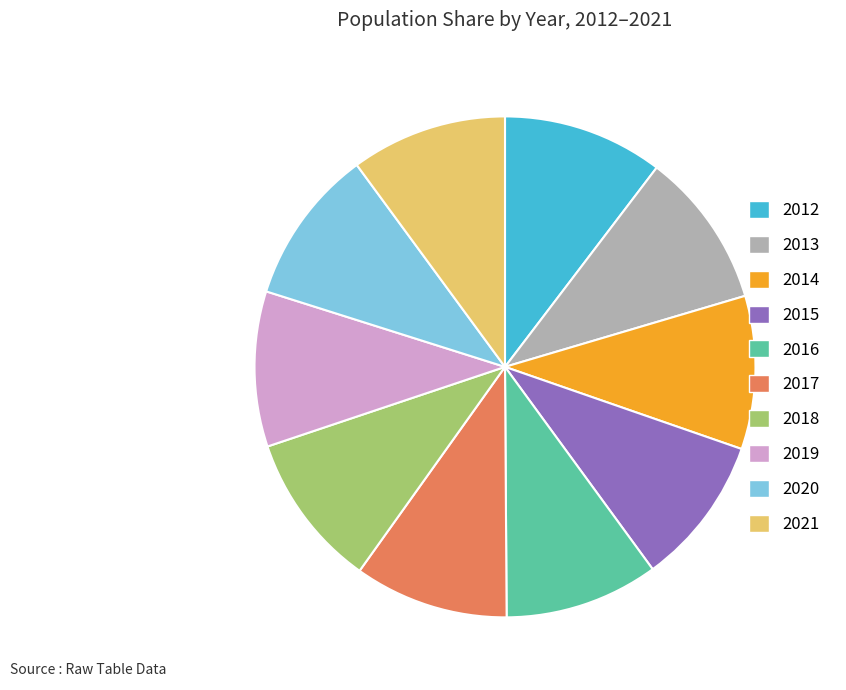

True or false: 2013 accounts for 1% of the total.

False